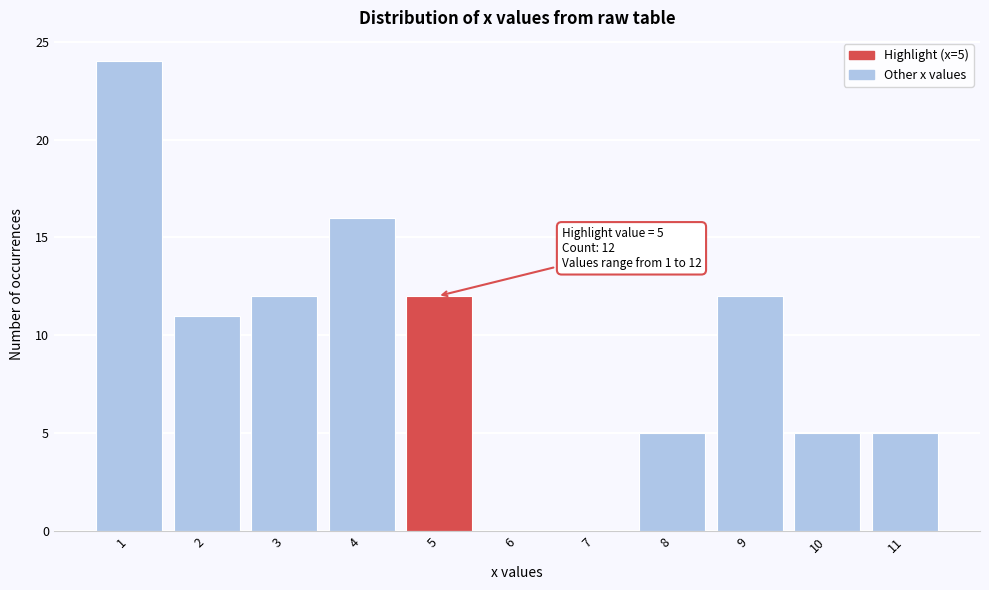

Reading left to right, transcribe all the data shown in this chart.

1=24	2=11	3=12	4=16	5=12	6=0	7=0	8=5	9=12	10=5	11=5